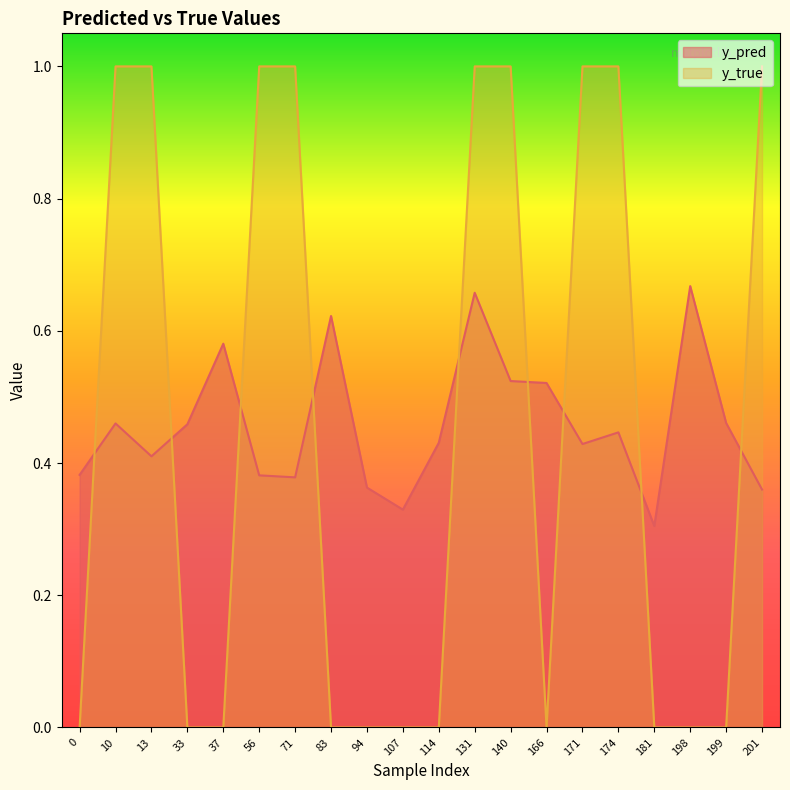

What is the difference between the maximum and minimum values in the y_true series?

1.0